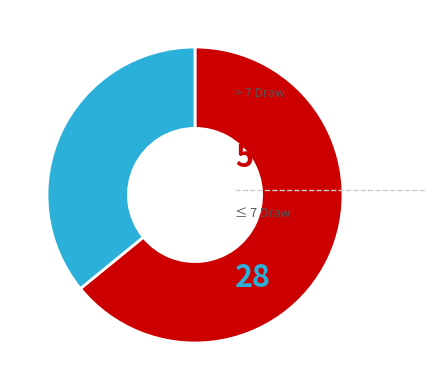

Does any single category account for the majority?

Yes